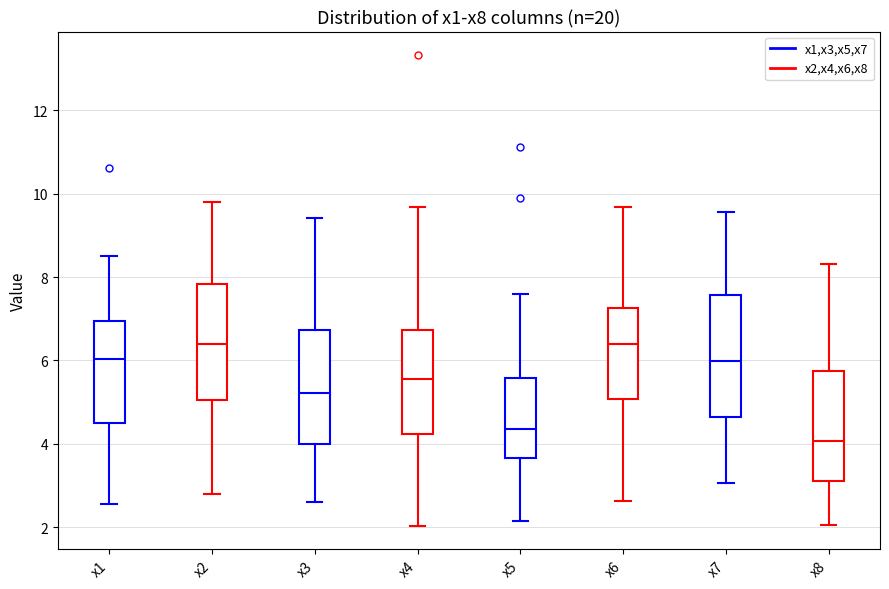

Reading left to right, read every box against the y-axis: the position of its median line, the range the box covers, and the ends of its whiskers. The values are not printed on the chart, so give them approximately, as read against the axis.

x1: median 6.0, box 4.6 to 7.0, whiskers 2.6 to 8.6
x2: median 6.4, box 5.0 to 7.8, whiskers 2.8 to 9.8
x3: median 5.2, box 4.0 to 6.8, whiskers 2.6 to 9.4
x4: median 5.6, box 4.2 to 6.8, whiskers 2.0 to 9.6
x5: median 4.4, box 3.6 to 5.6, whiskers 2.2 to 7.6
x6: median 6.4, box 5.0 to 7.2, whiskers 2.6 to 9.6
x7: median 6.0, box 4.6 to 7.6, whiskers 3.0 to 9.6
x8: median 4.0, box 3.2 to 5.8, whiskers 2.0 to 8.4